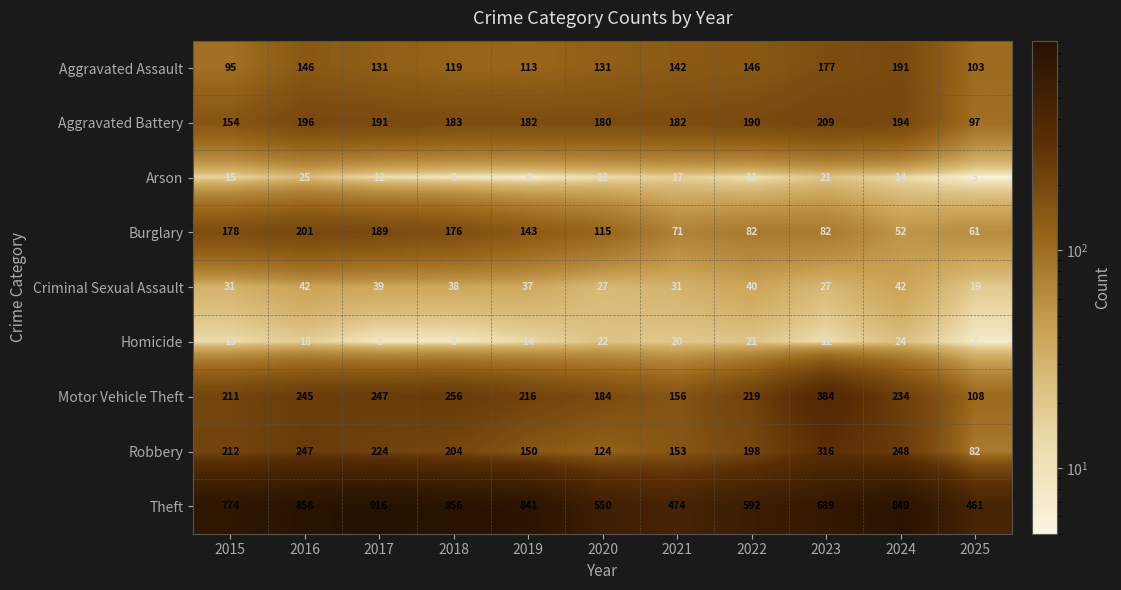

Where is Theft nearest to the value 688?

2023